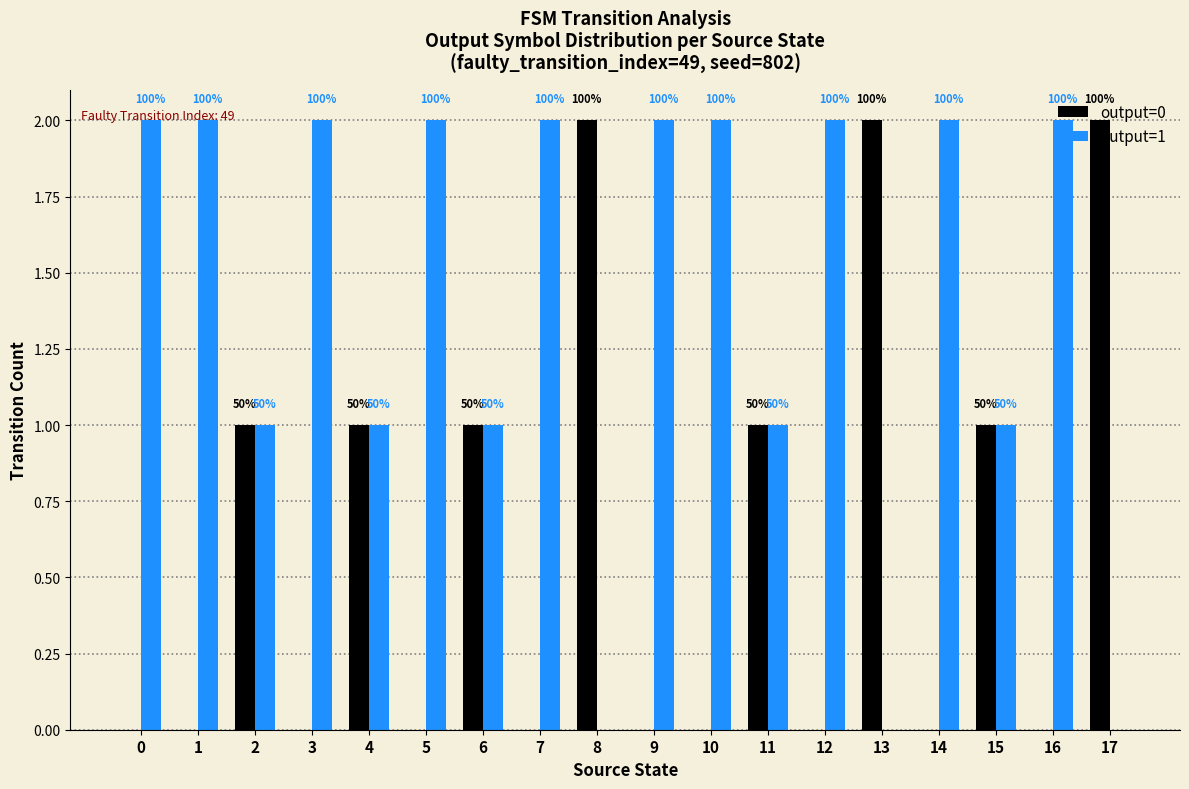

What is the sum of the output=1 values at 7 and 15?

3